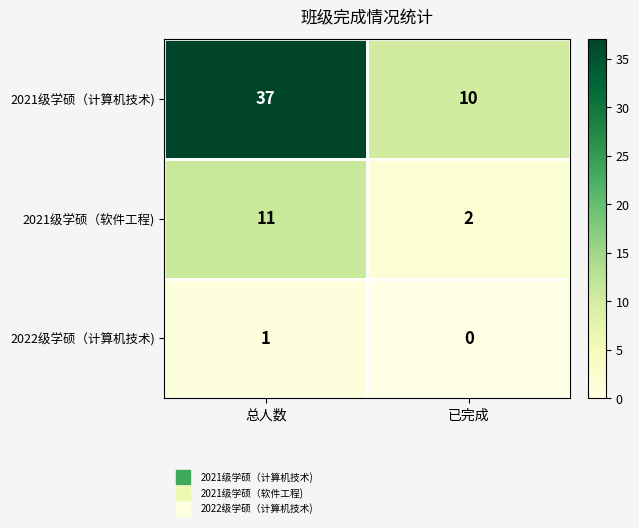

Which series has the largest total across all categories?

2021级学硕（计算机技术)